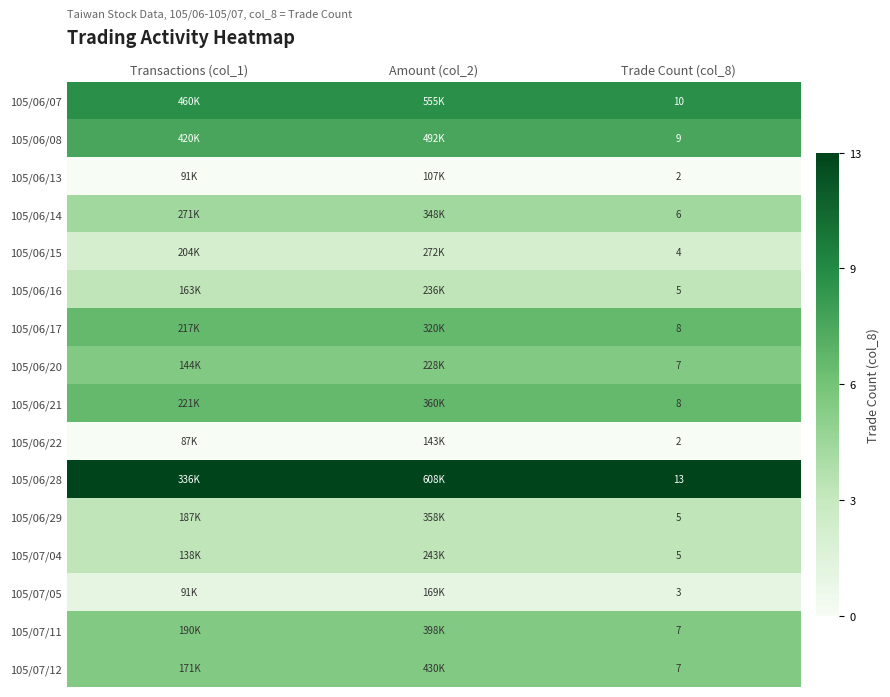

Is the value of 105/06/28 at Trade Count (col_8) greater than the value of 105/06/14 at Trade Count (col_8)?

Yes